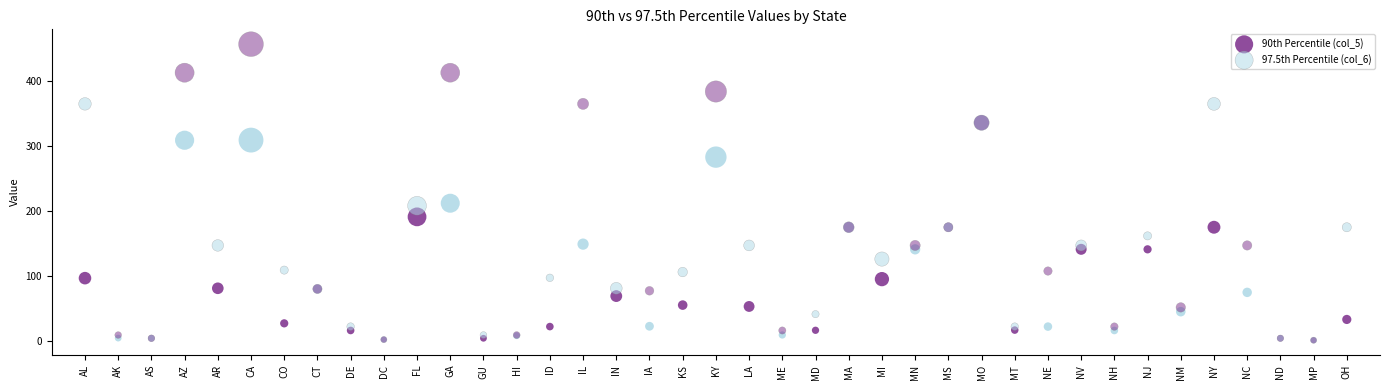

Which series has the widest spread of Y values?

97.5th Percentile (col_6)